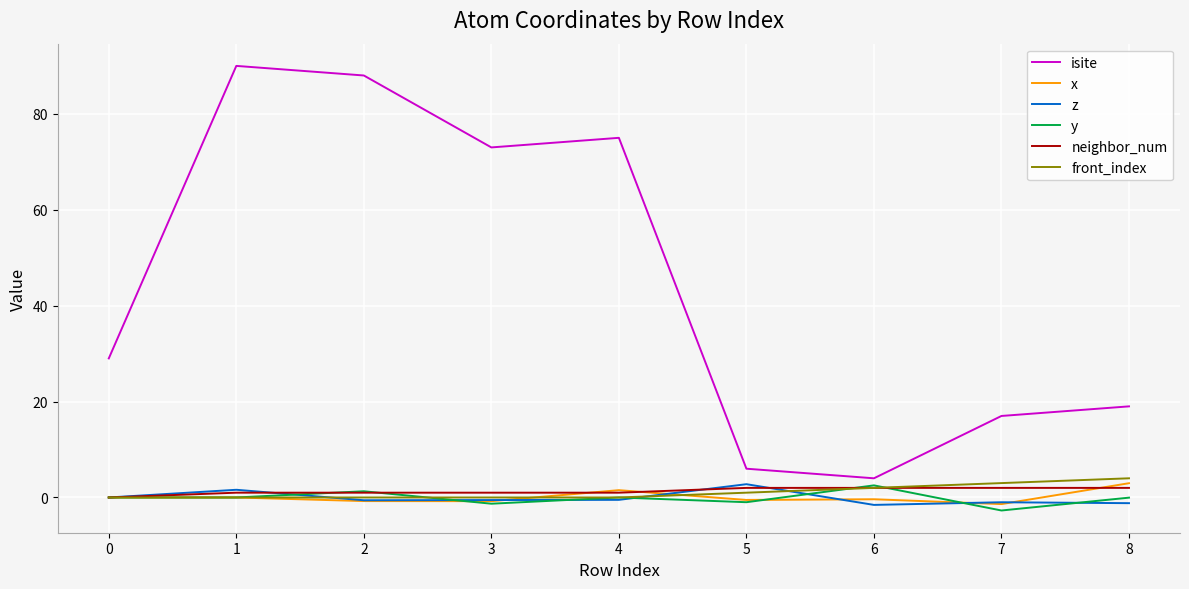

The isite series shows 75.0 at 4. True or false?

True